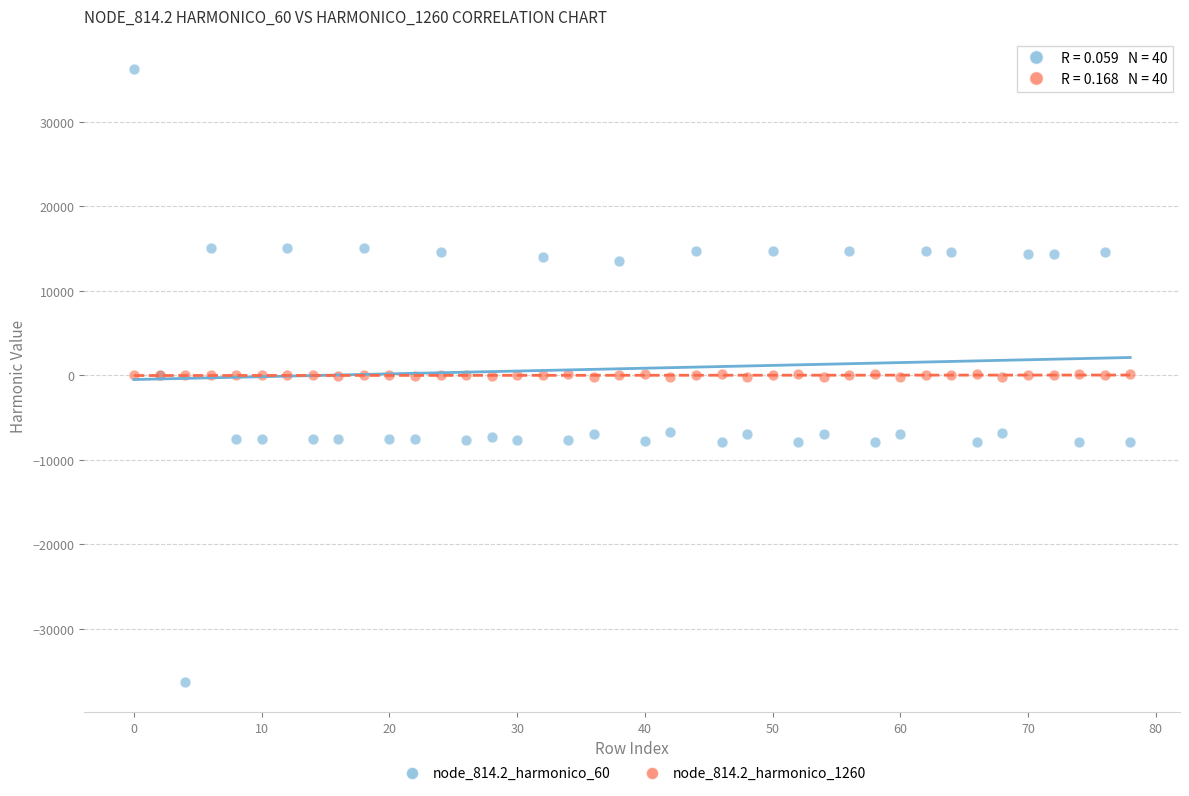

Which series reaches the minimum Y coordinate?

node_814.2_harmonico_60